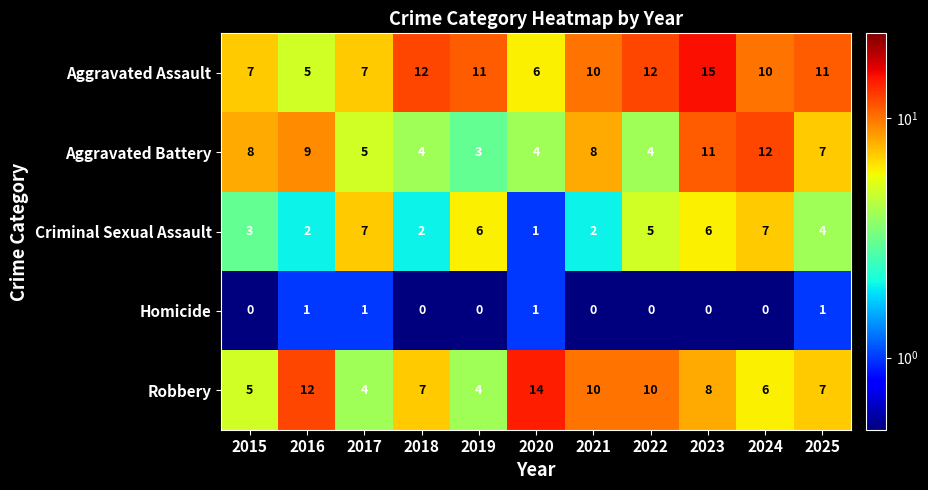

At 2015, list the series in order from smallest to largest.

Homicide, Criminal Sexual Assault, Robbery, Aggravated Assault, Aggravated Battery